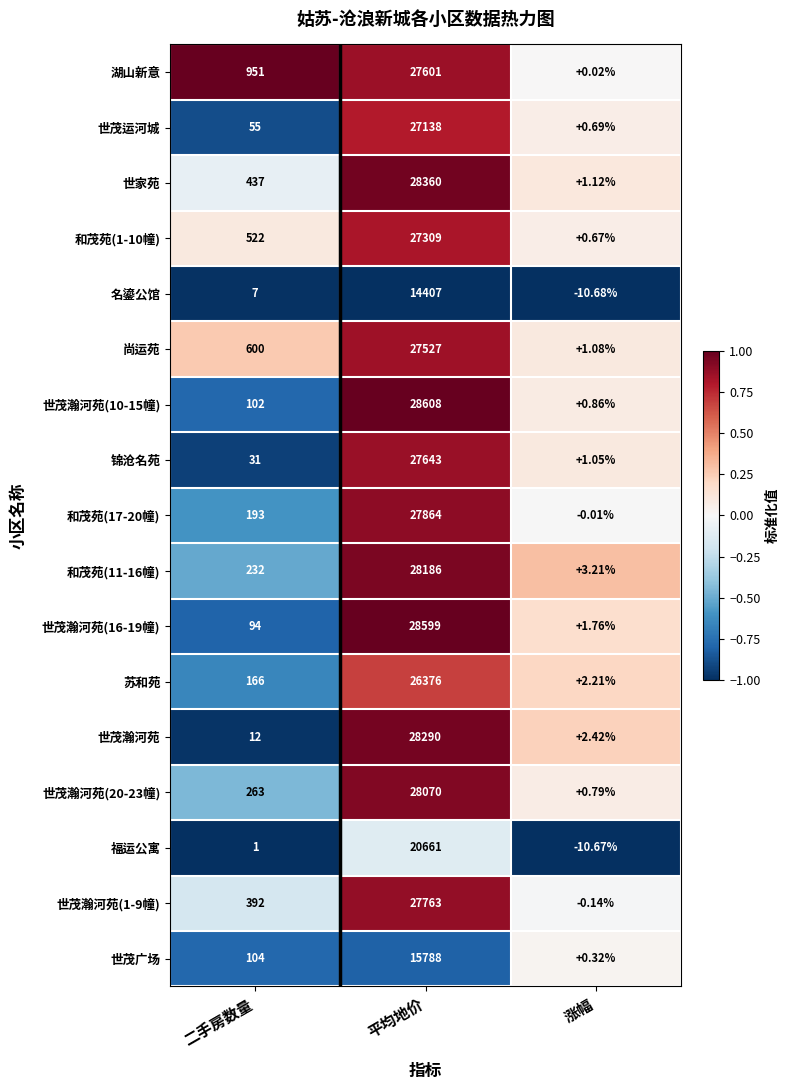

At which label is 福运公寓 closest to 10325?

二手房数量